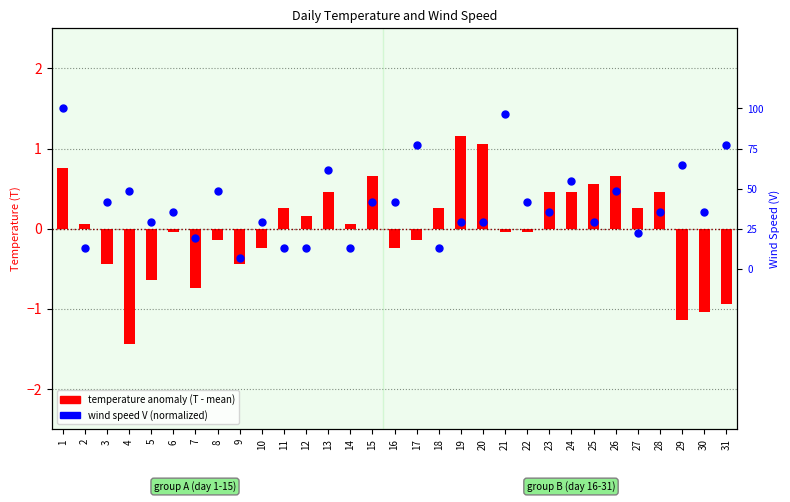

Which series has the largest total across all categories?

wind speed (V, normalized)